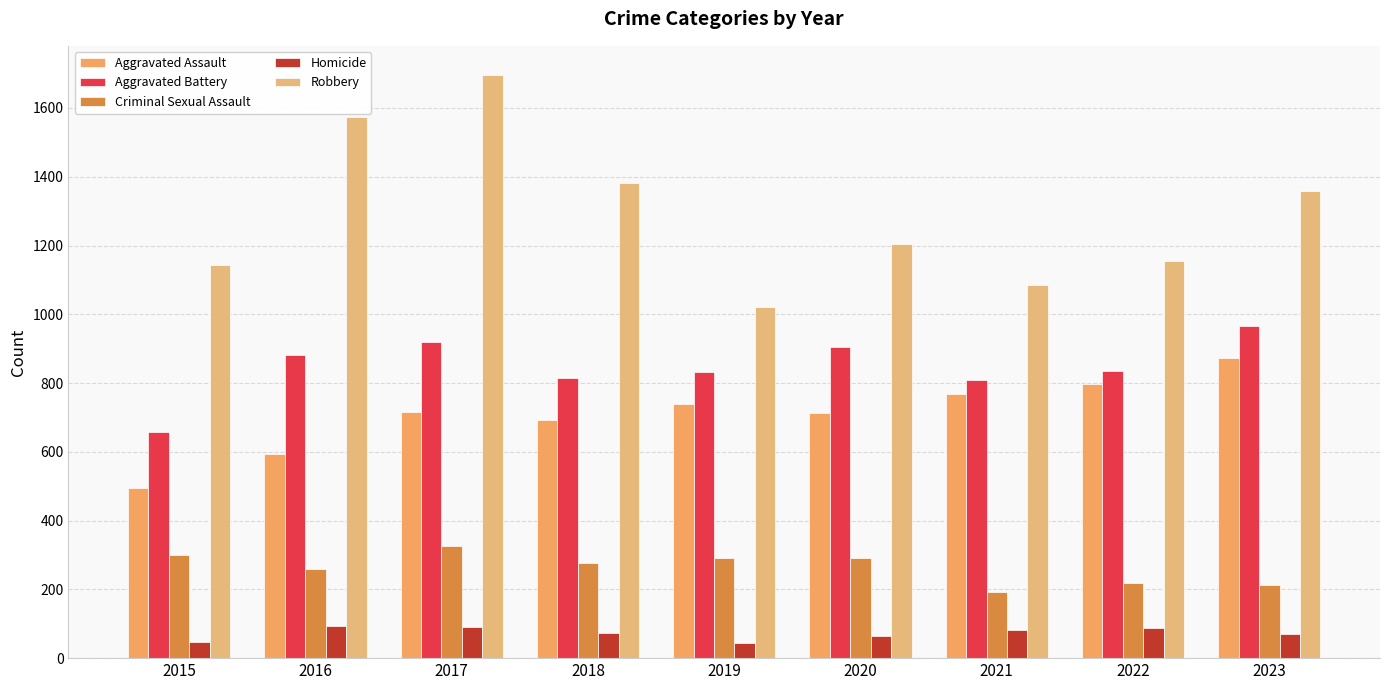

How many bars are there in total?

45